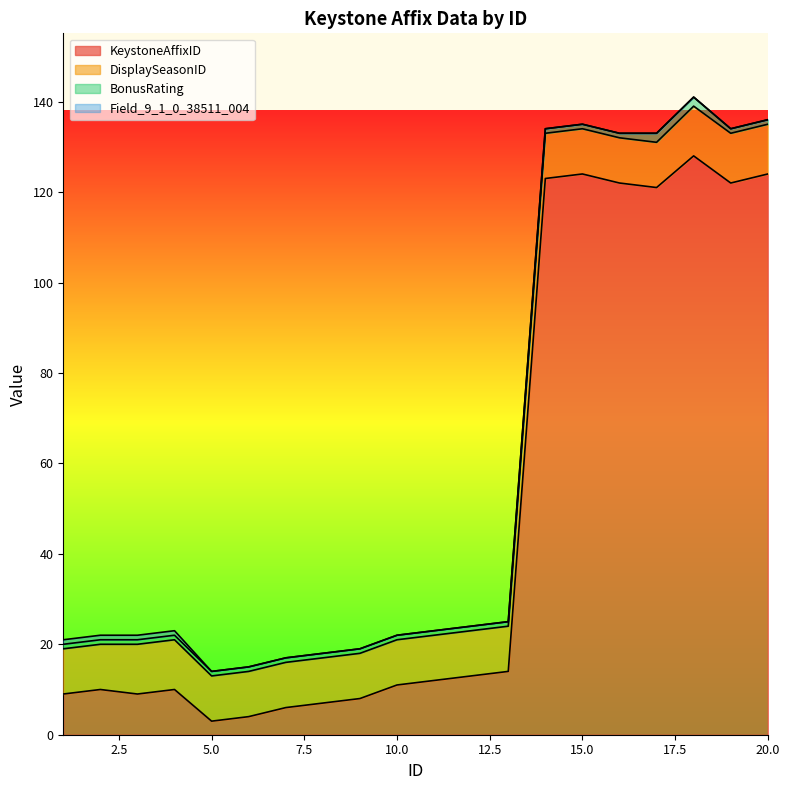

Which series changed the most between 7 and 18?

KeystoneAffixID